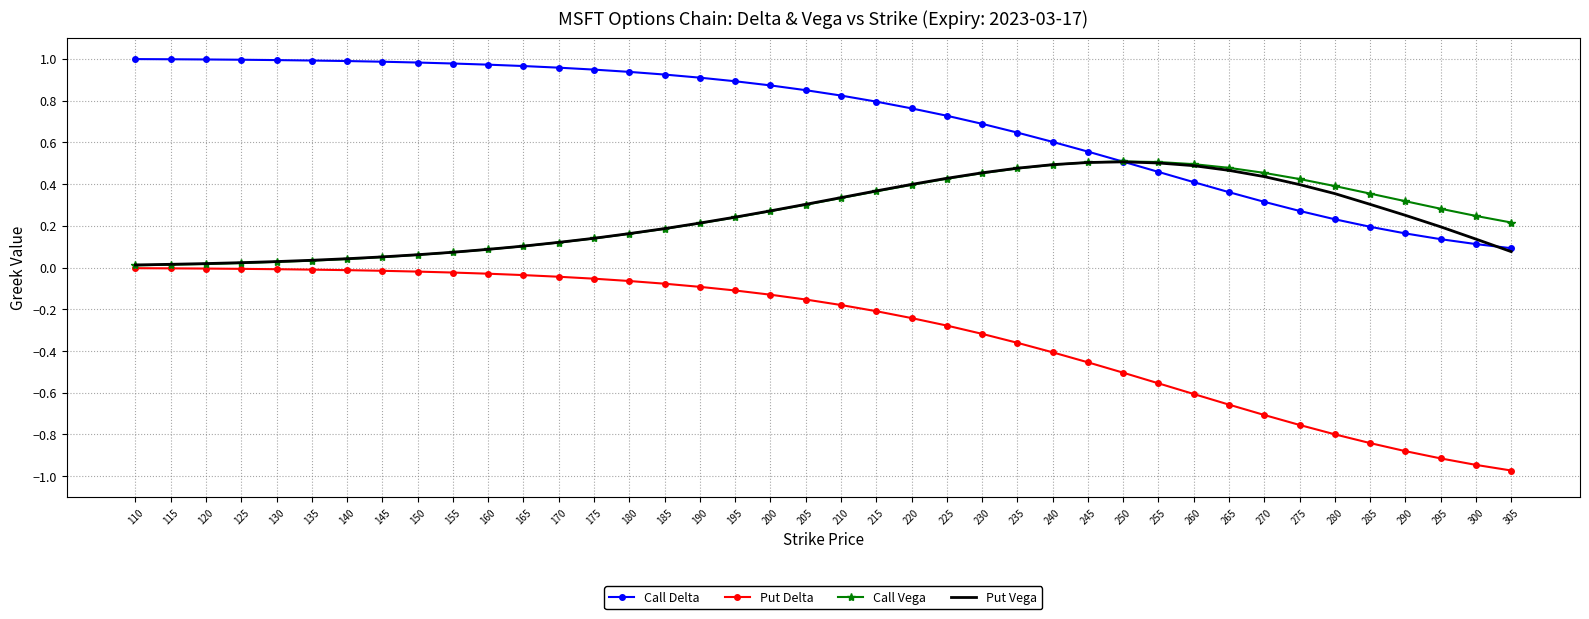

True or false: Call Vega and Call Delta intersect in this chart.

True